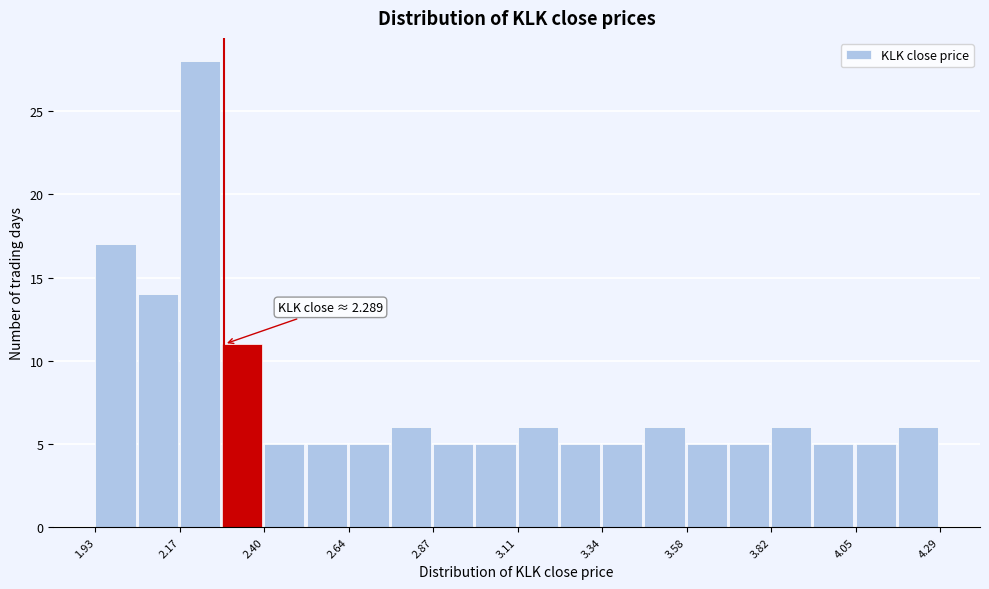

Around what value on the x-axis is the tallest bar? Give the approximate position of its centre, as read against the axis.

2.20